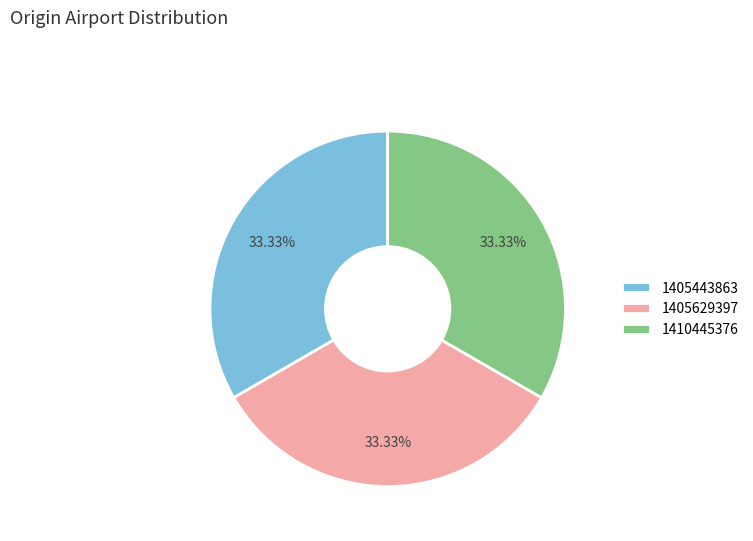

Is the sum of 1405629397 and 1410445376 greater than half?

Yes